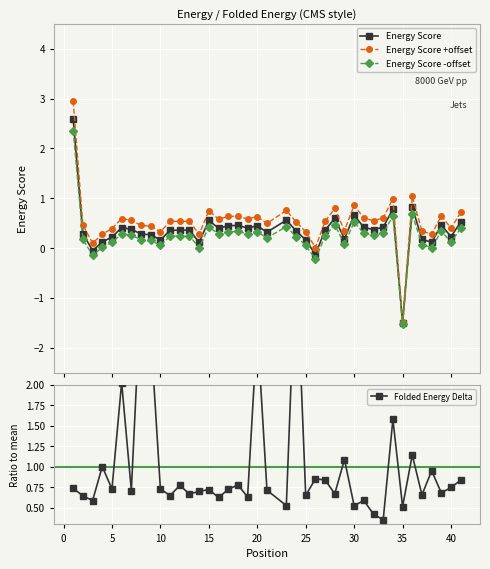

What is the value of the Energy Score -offset point at the 35th from the left?

0.7